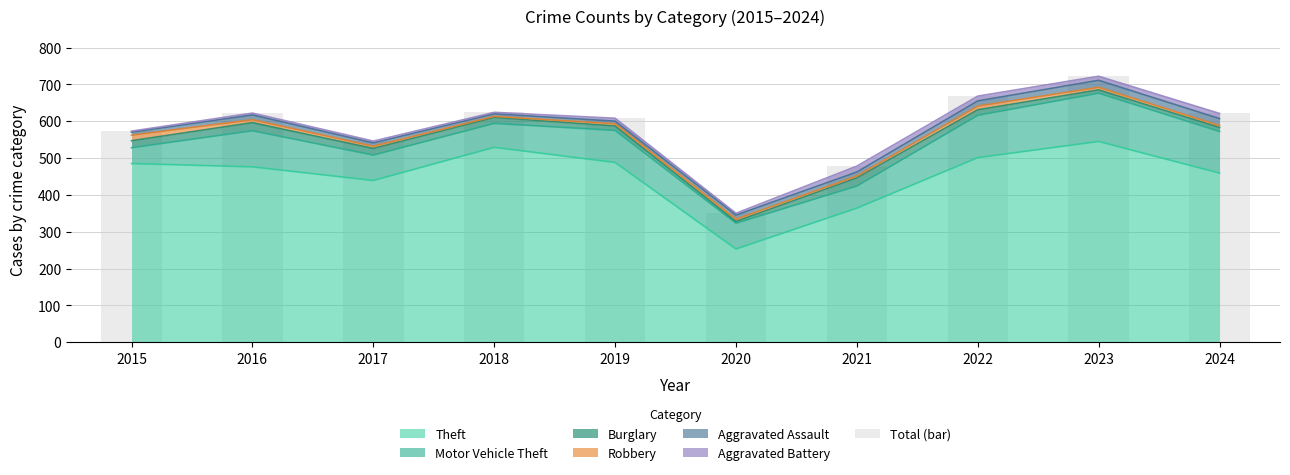

Approximately how many times larger is the value at 2022 compared to 2021?

1.4